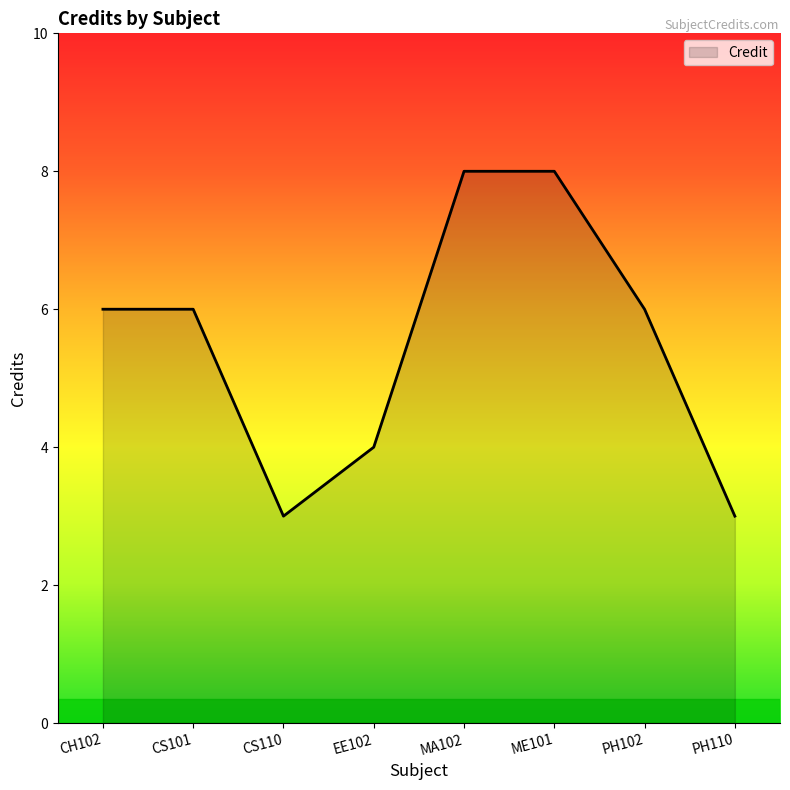

Where is the first local minimum?

CS110